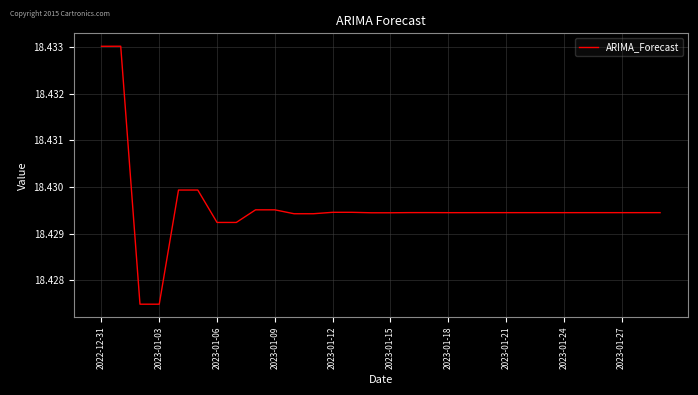

Count the number of categories in the chart.

30